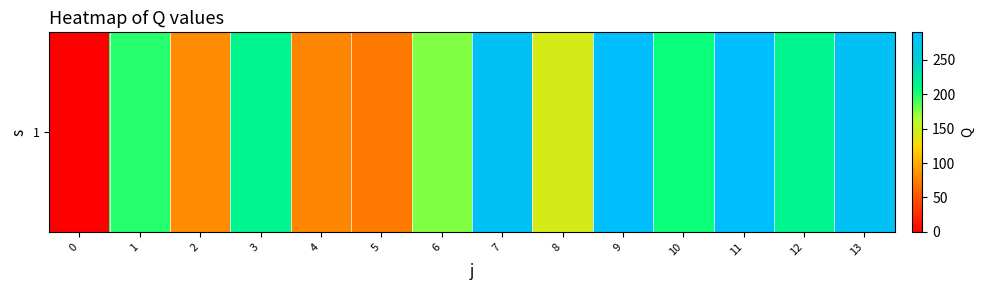

Where does the data first go above 204?

3